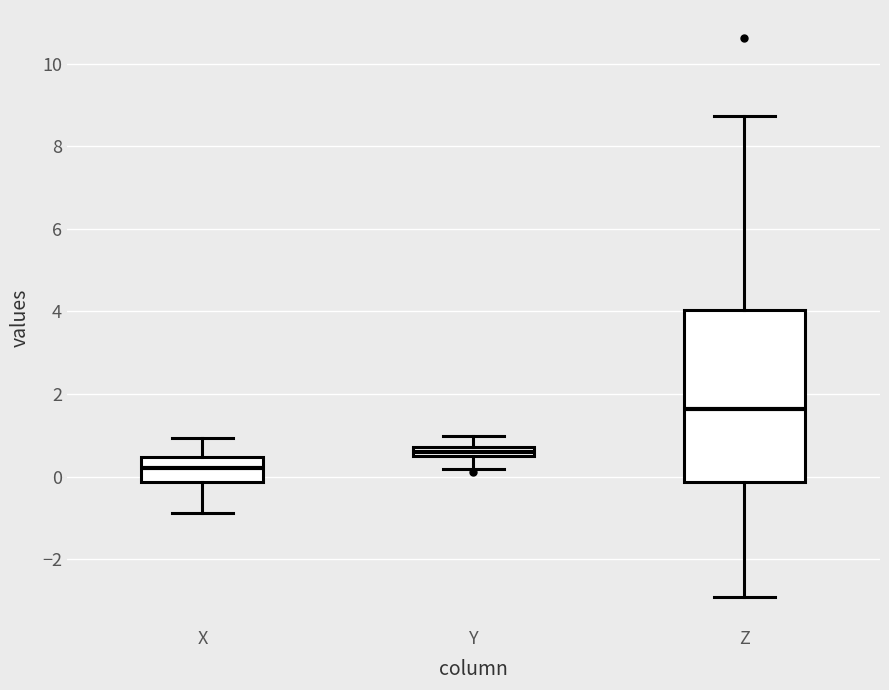

Where does the median line of the box for Z sit on the y-axis? The values are not printed on the chart, so give them approximately, as read against the axis.

1.6